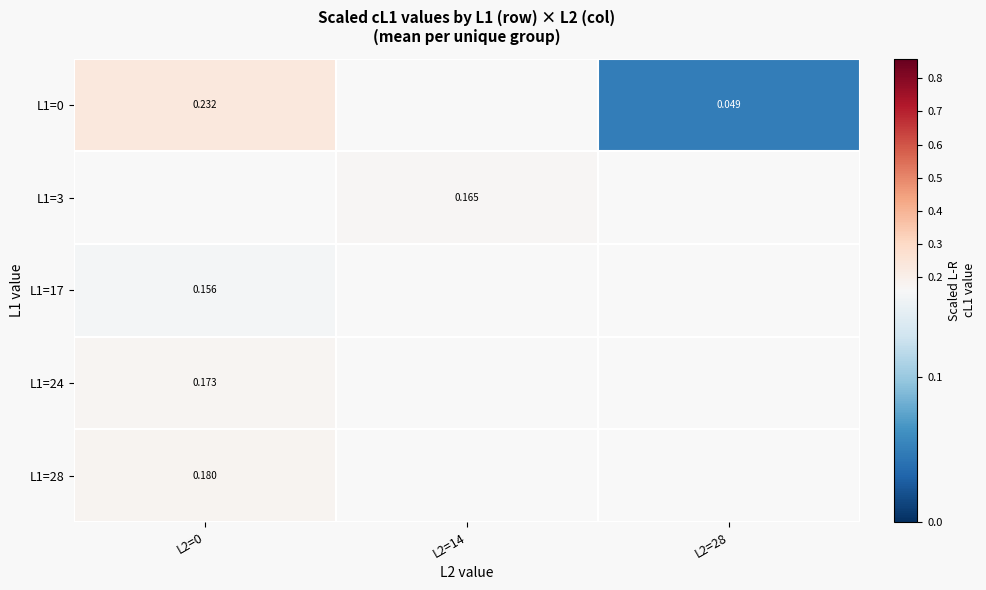

Is the value of L1=28 at L2=0 greater than the value of L1=3 at L2=14?

Yes